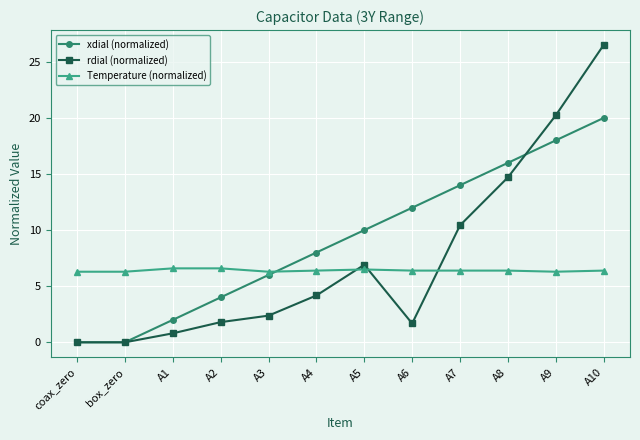

What is the value of the rdial (normalized) point at the 7th from the left?

6.9